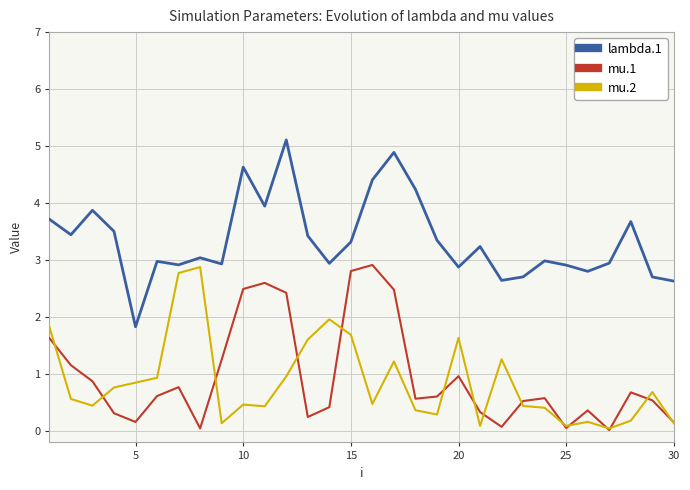

Rank the series by their maximum value, from lowest to highest.

mu.2, mu.1, lambda.1